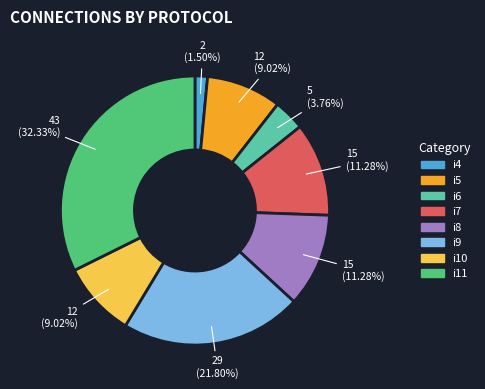

Is there any slice that represents more than half of the pie?

No